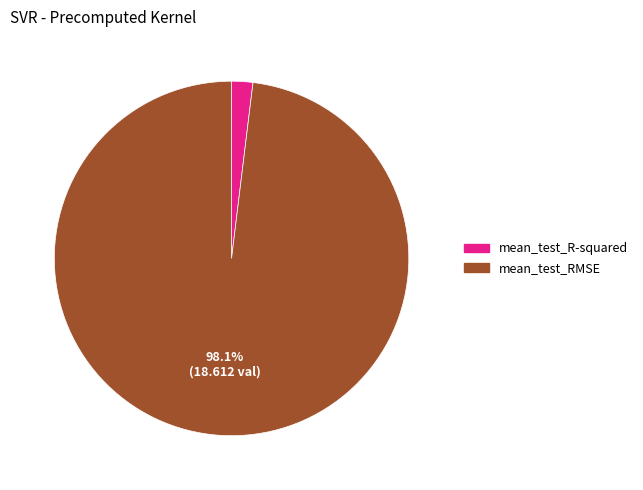

What percentage is the mean_test_R-squared slice, to the nearest percent?

2%